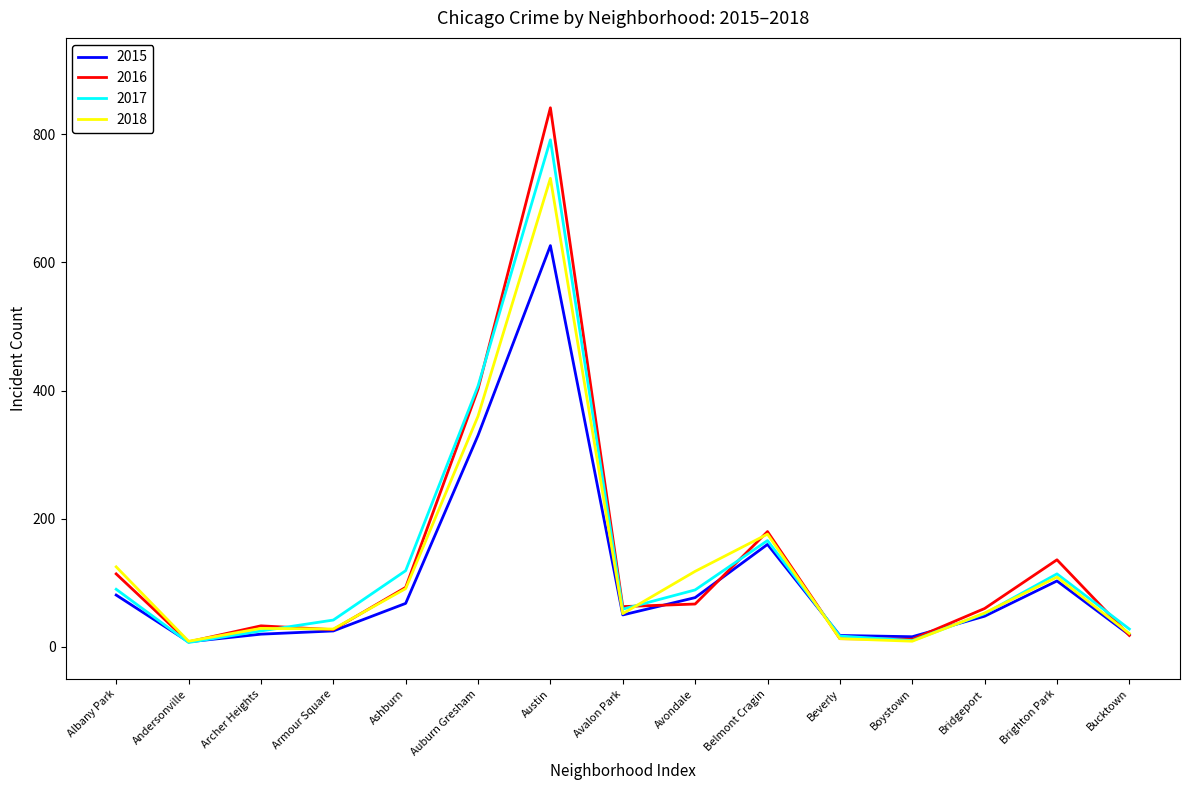

Which series has the largest range (max minus min)?

2016